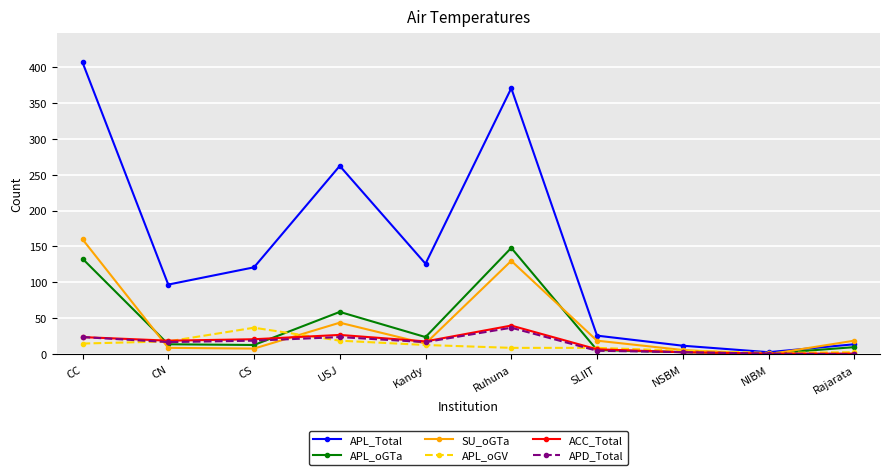

True or false: SU_oGTa has more than 1 points higher than both neighbors.

True